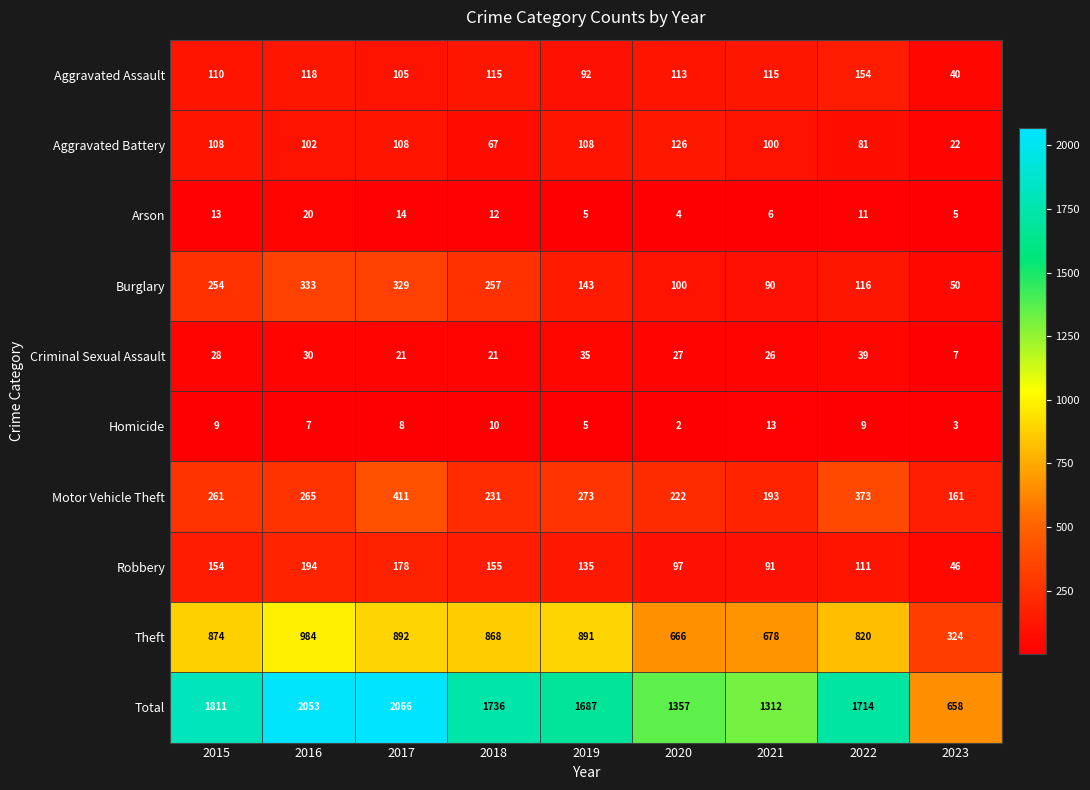

Which category has the highest value in the Aggravated Assault series?

2022